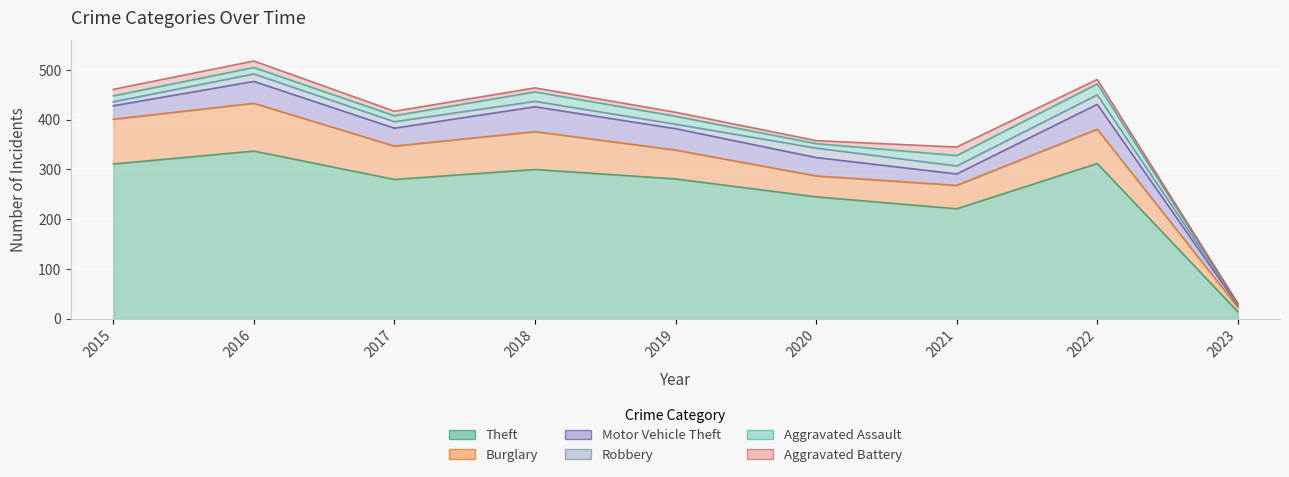

At how many categories does at least one series exceed 220?

8